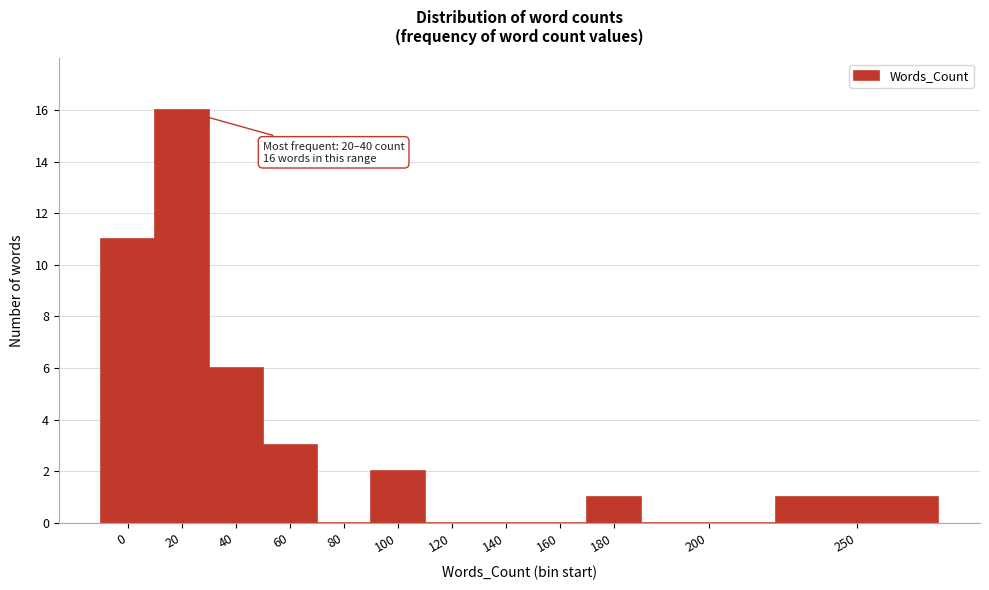

Reading right to left, list all the values displayed in this chart.

250=1	200=0	180=1	160=0	140=0	120=0	100=2	80=0	60=3	40=6	20=16	0=11